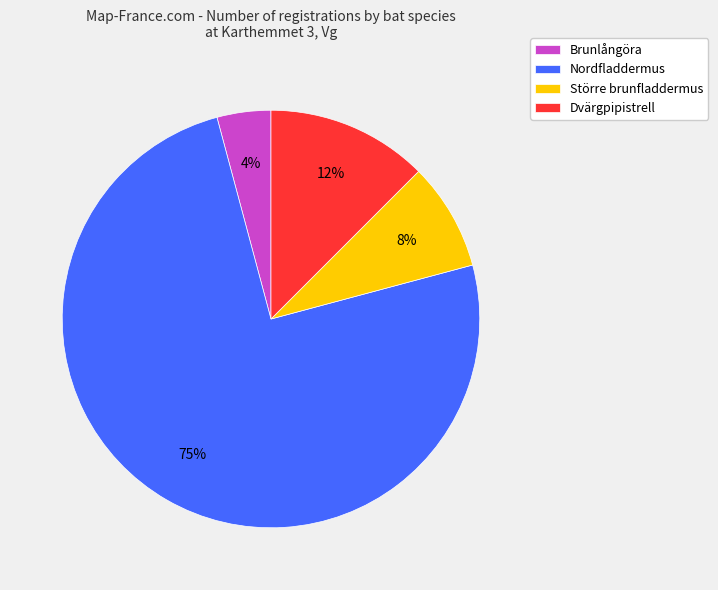

Do Nordfladdermus and Dvärgpipistrell together represent more than half of the pie?

Yes